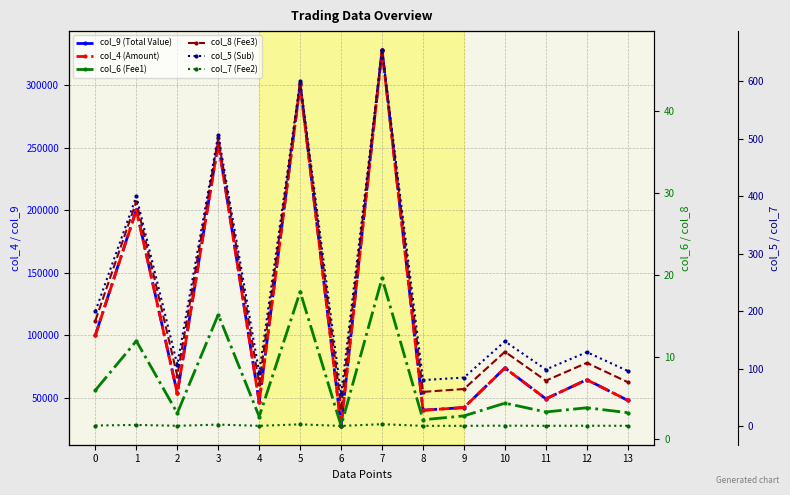

True or false: col_8 (Fee3) and col_6 (Fee1) intersect in this chart.

False